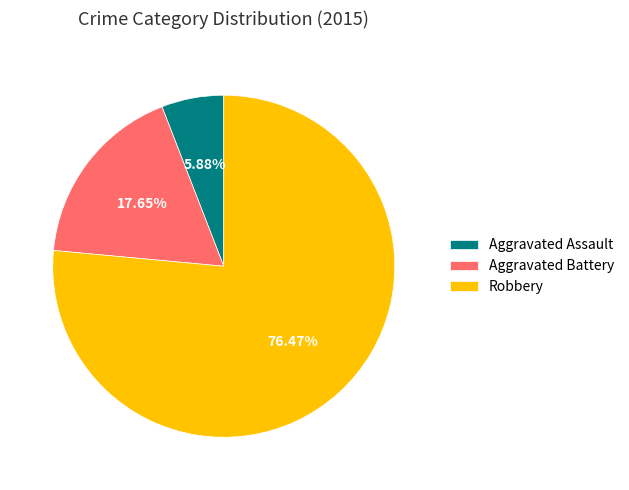

Count the number of slices in the pie.

3